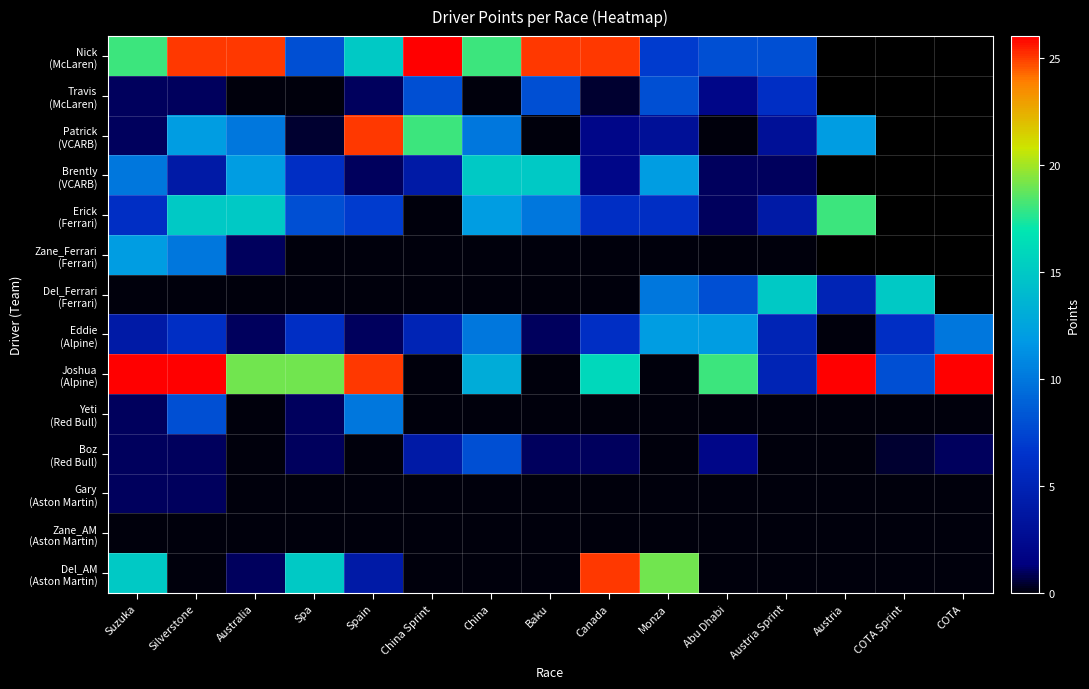

At which category is the sum across all series the highest?

Silverstone